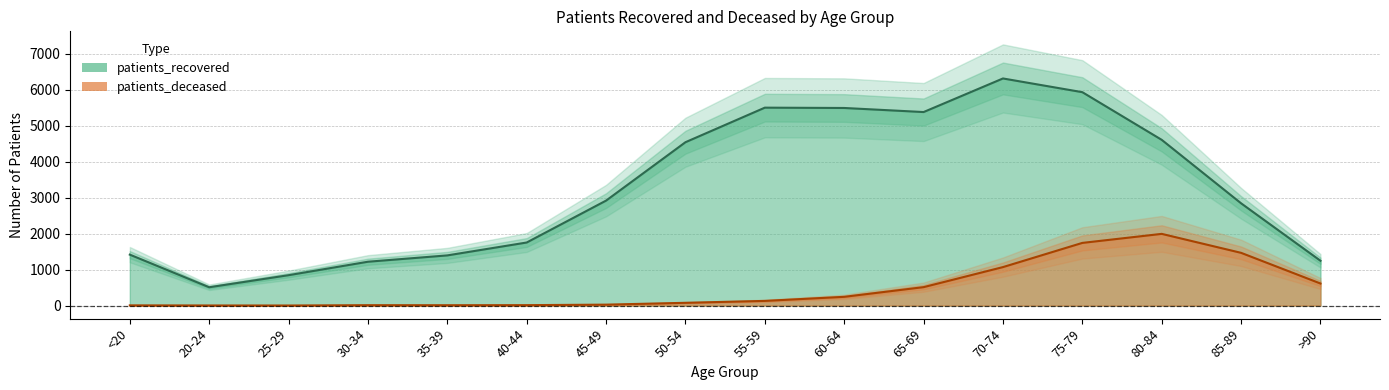

True or false: patients_recovered and patients_deceased intersect in this chart.

False